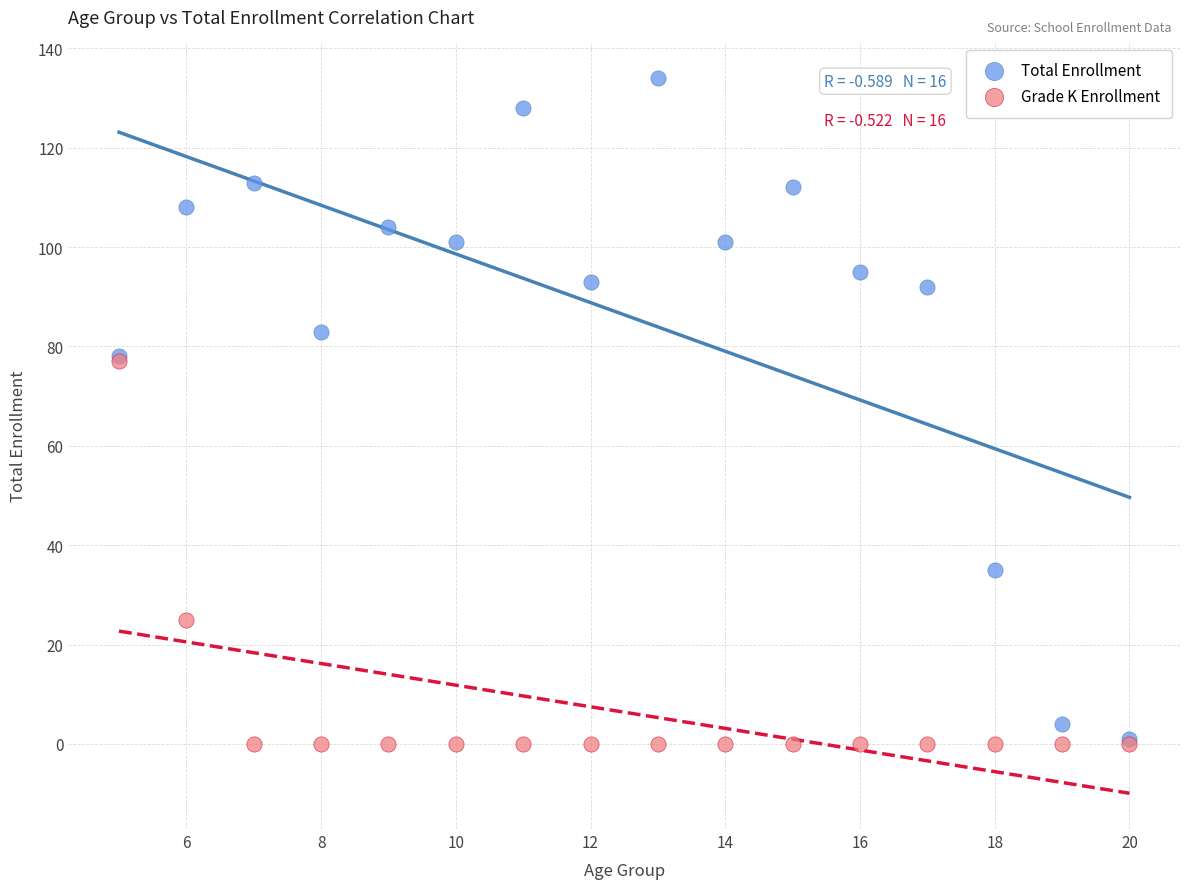

What are all the series names shown in the legend?

Total Enrollment, Grade K Enrollment